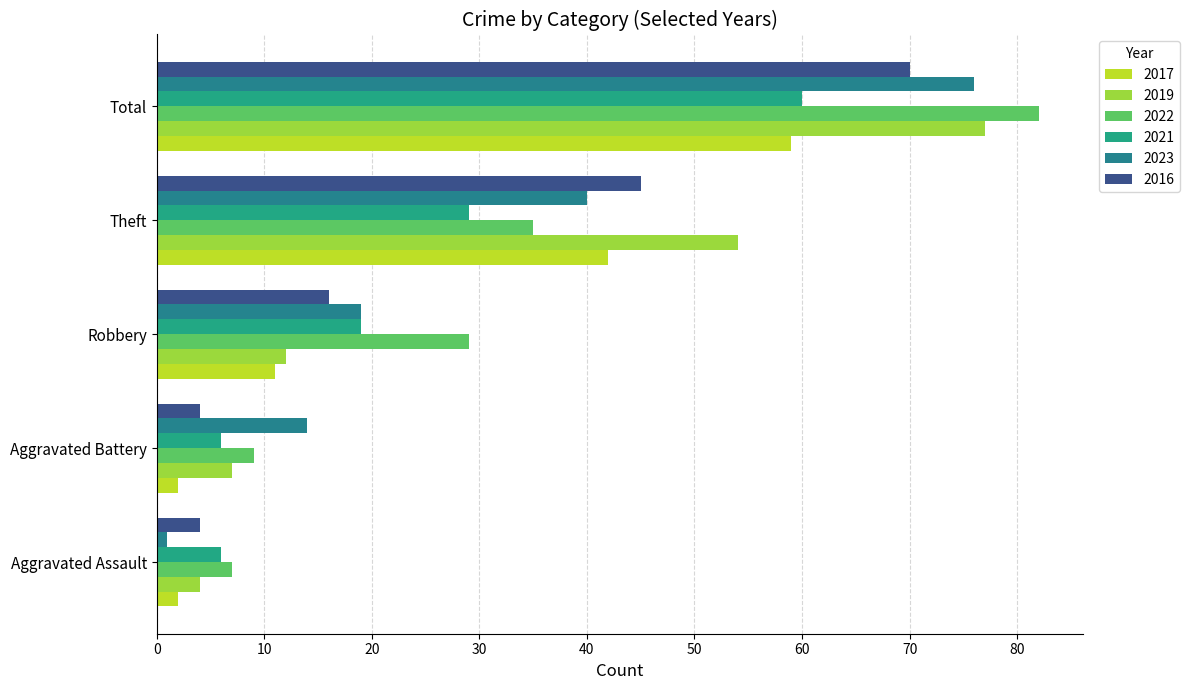

How many data points in 2022 are less than 29?

2